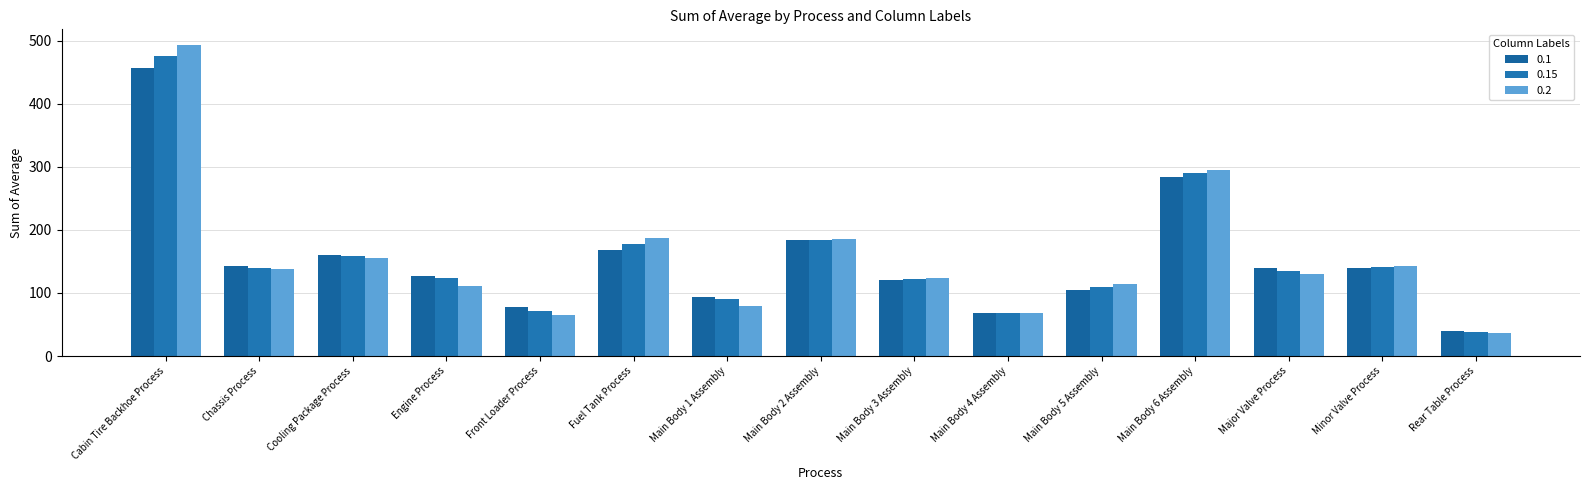

What are all the series names shown in the legend?

0.1, 0.15, 0.2